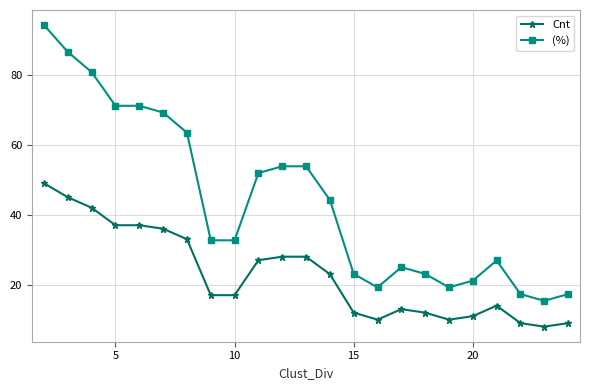

How many data points in (%) are less than 32?

10